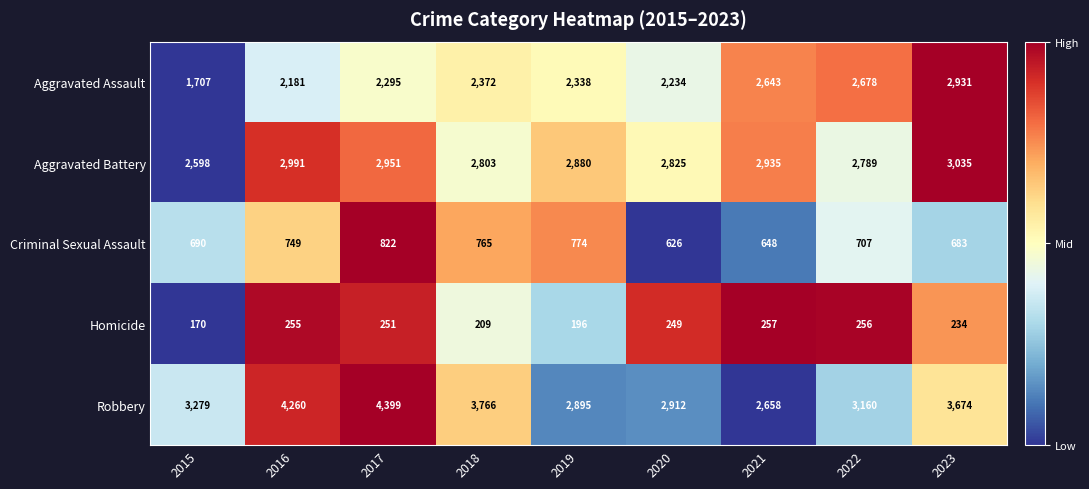

What is the difference between the highest and lowest values at 2019?

2699